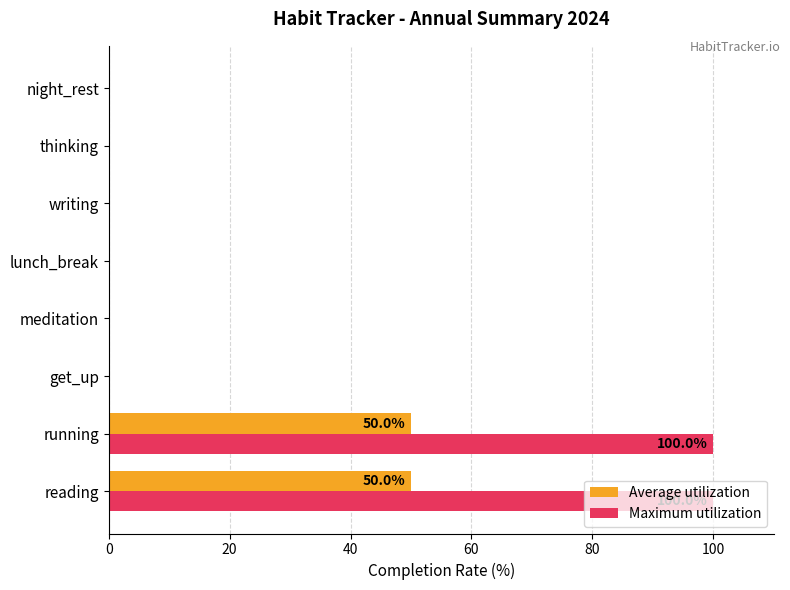

Which series has the largest range (max minus min)?

Maximum utilization